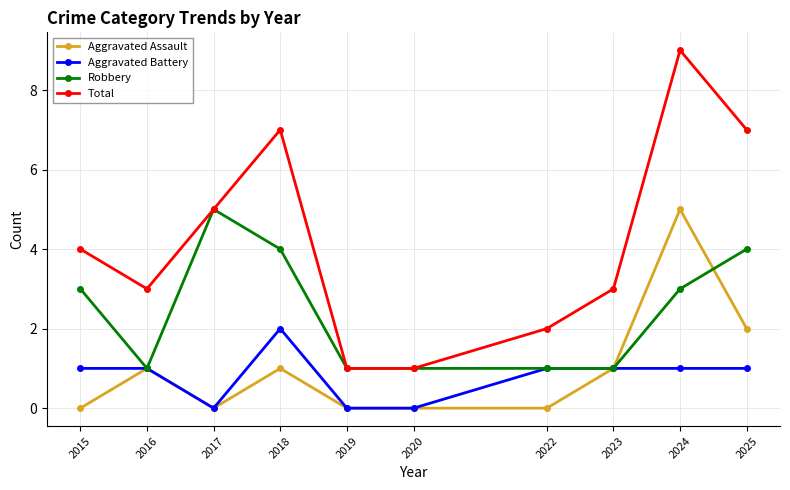

How many Aggravated Assault values are between 0 and 1?

8